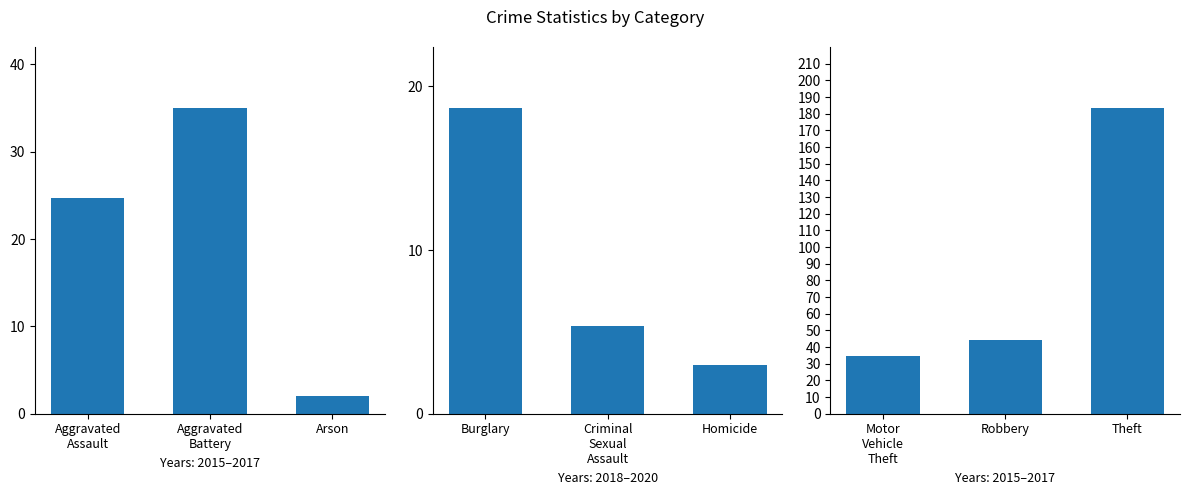

Which series changed the most between Homicide and Motor Vehicle Theft?

2018